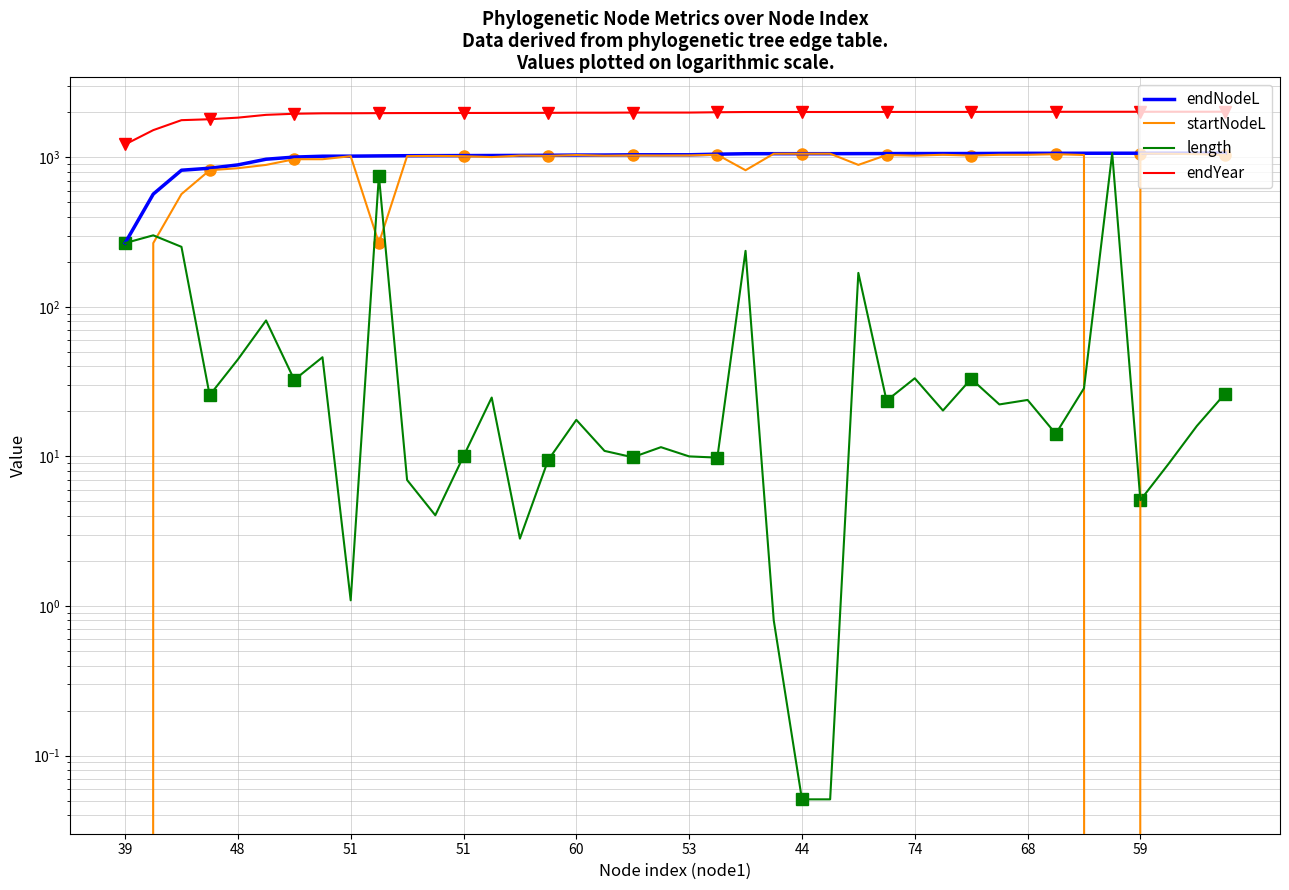

In startNodeL, how many points are higher than both neighbors (excluding endpoints)?

10